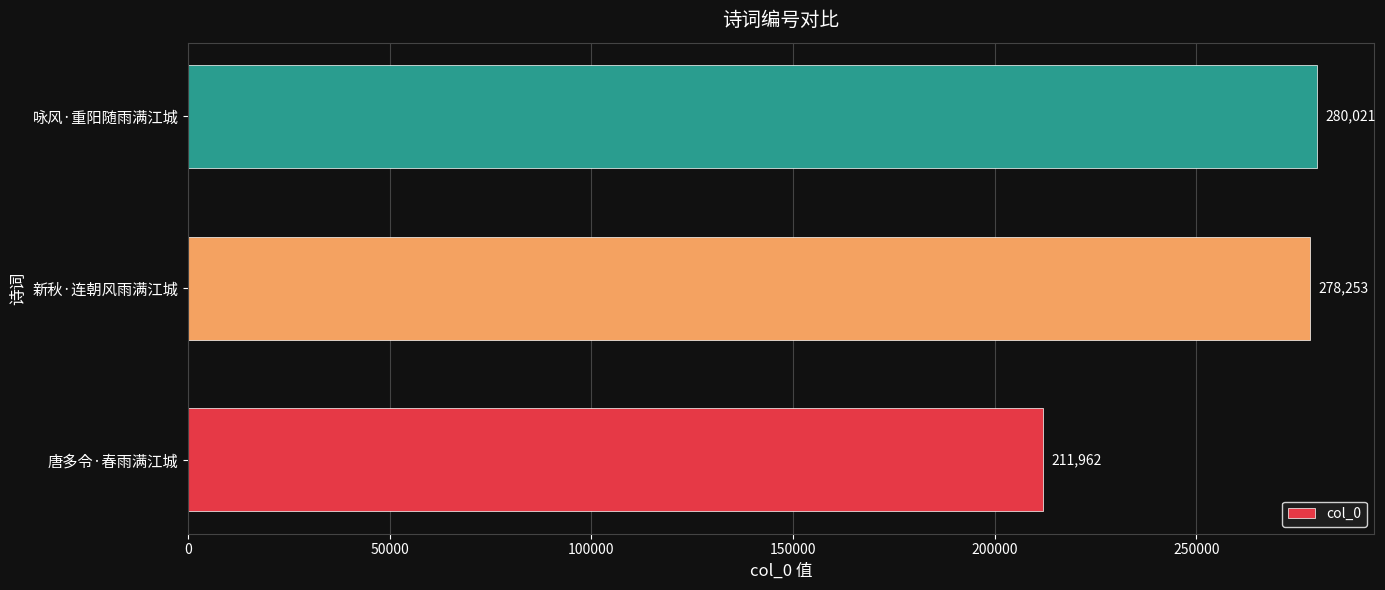

Rank the categories by value from highest to lowest.

咏风·重阳随雨满江城, 新秋·连朝风雨满江城, 唐多令·春雨满江城